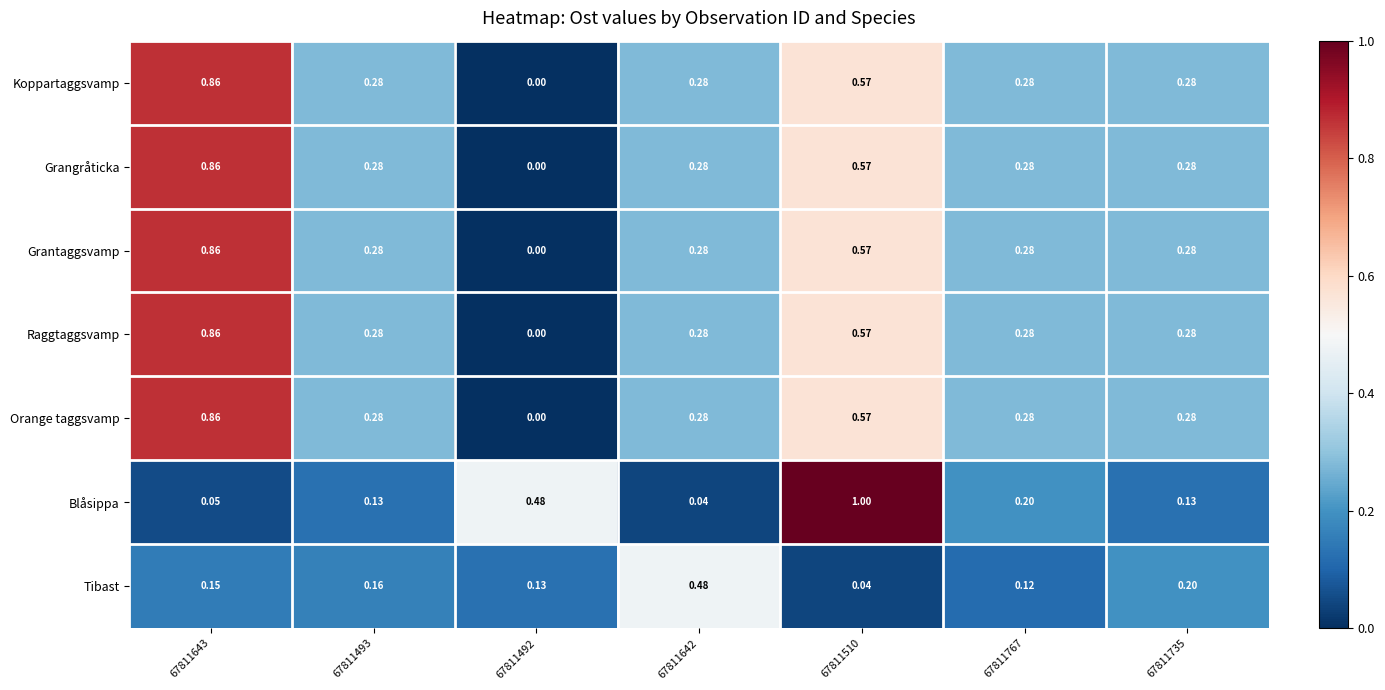

Which series has the largest range (max minus min)?

Blåsippa